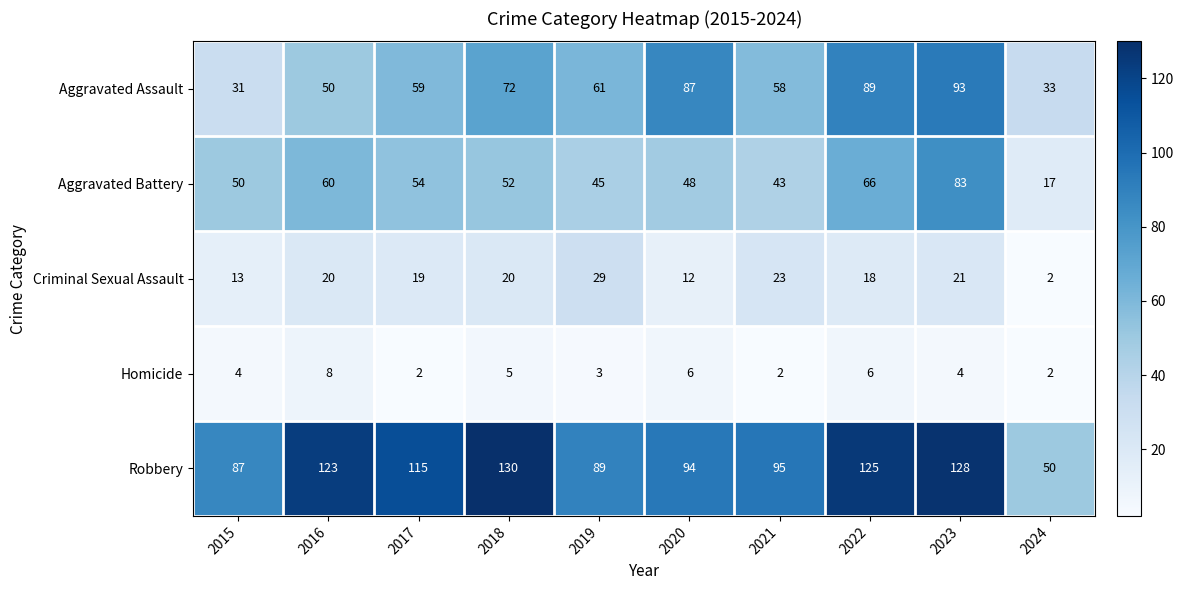

What value does the Aggravated Assault series have at 2016, to the nearest 10?

50